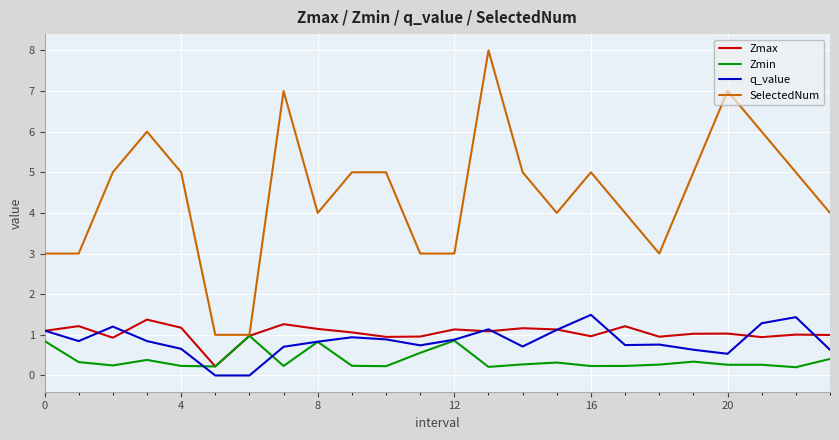

Which series has the largest total across all categories?

SelectedNum